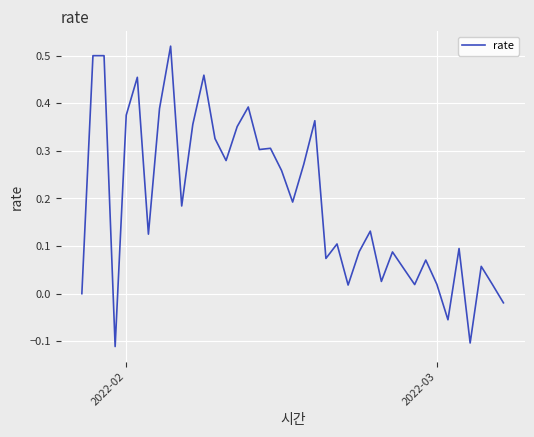

How many distinct data groups are displayed?

1